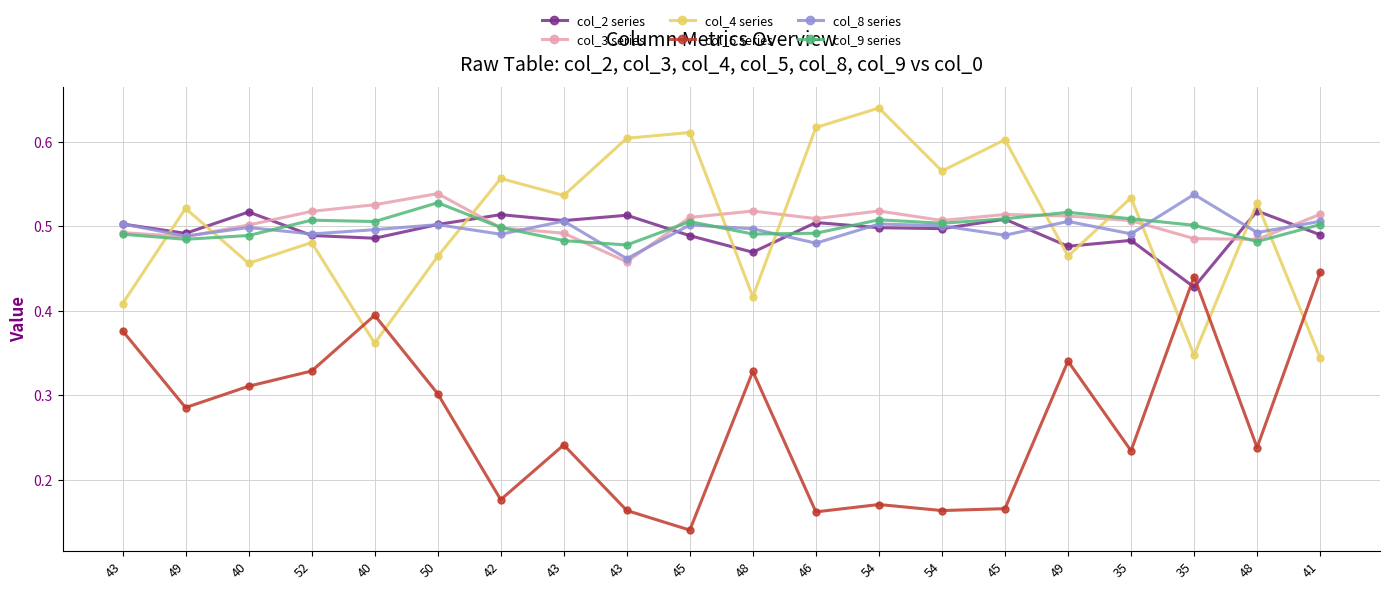

The value of col_2 series at 45 is 0.3. True or false?

False